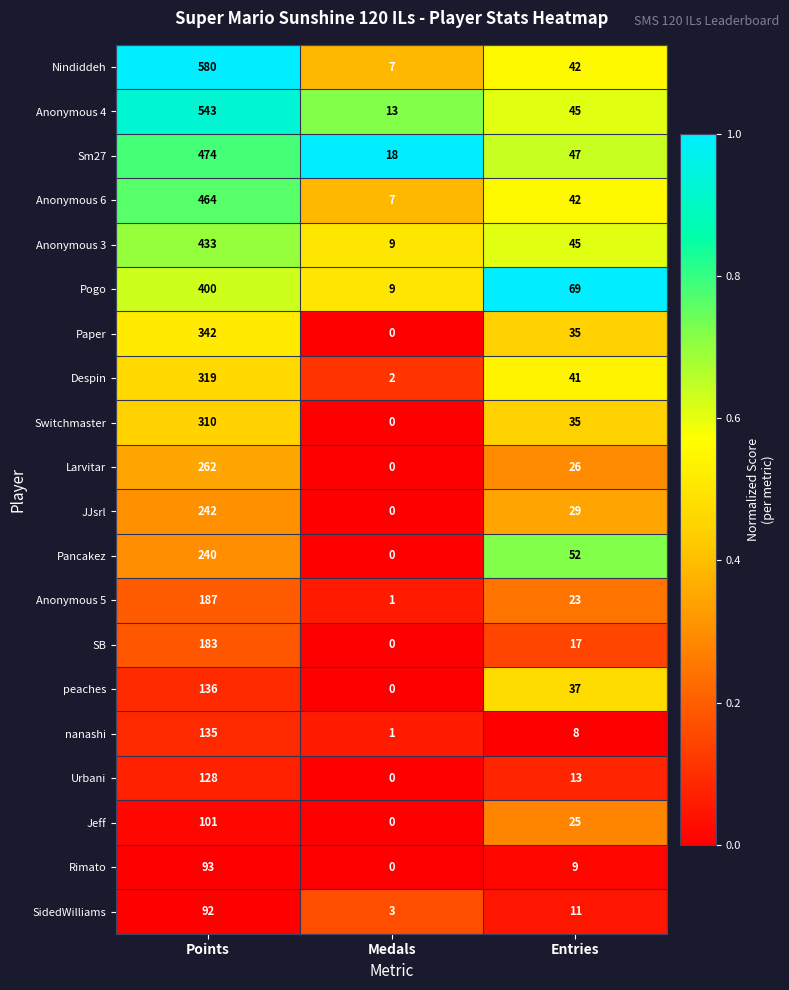

Rank the series by their maximum value, from lowest to highest.

SidedWilliams, Rimato, Jeff, Urbani, nanashi, peaches, SB, Anonymous 5, Pancakez, JJsrl, Larvitar, Switchmaster, Despin, Paper, Pogo, Anonymous 3, Anonymous 6, Sm27, Anonymous 4, Nindiddeh